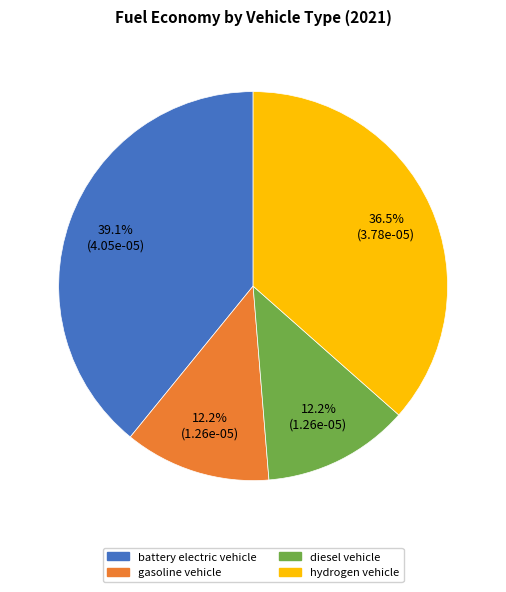

Combined, do hydrogen vehicle and battery electric vehicle account for over 50%?

Yes